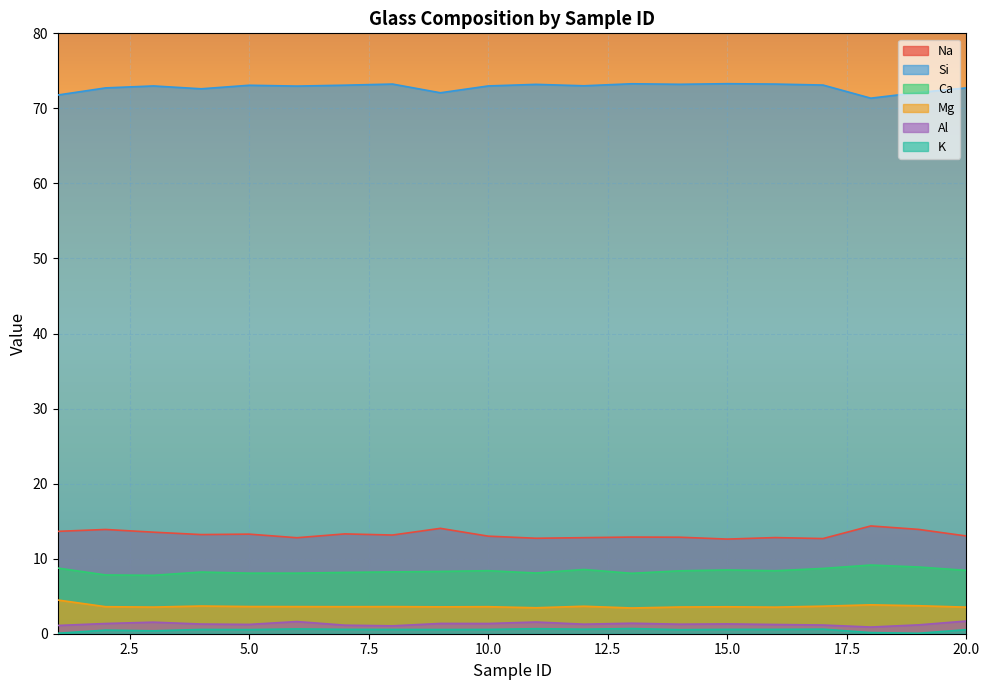

What is the average value of the Mg series?

3.6